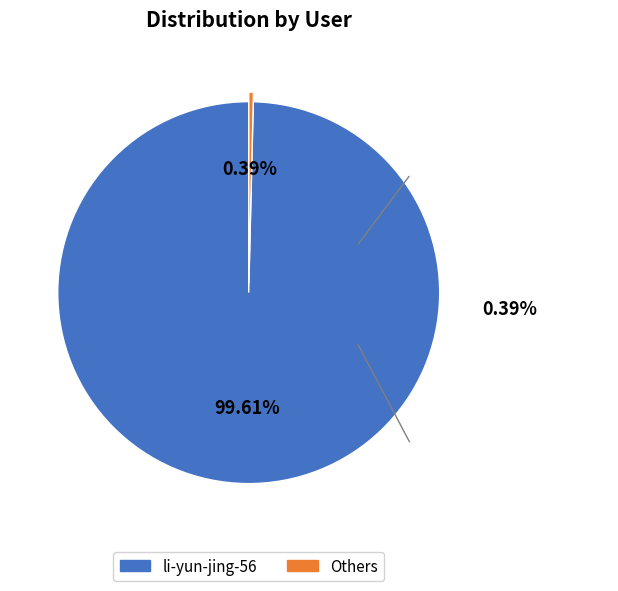

Does any single category account for the majority?

Yes